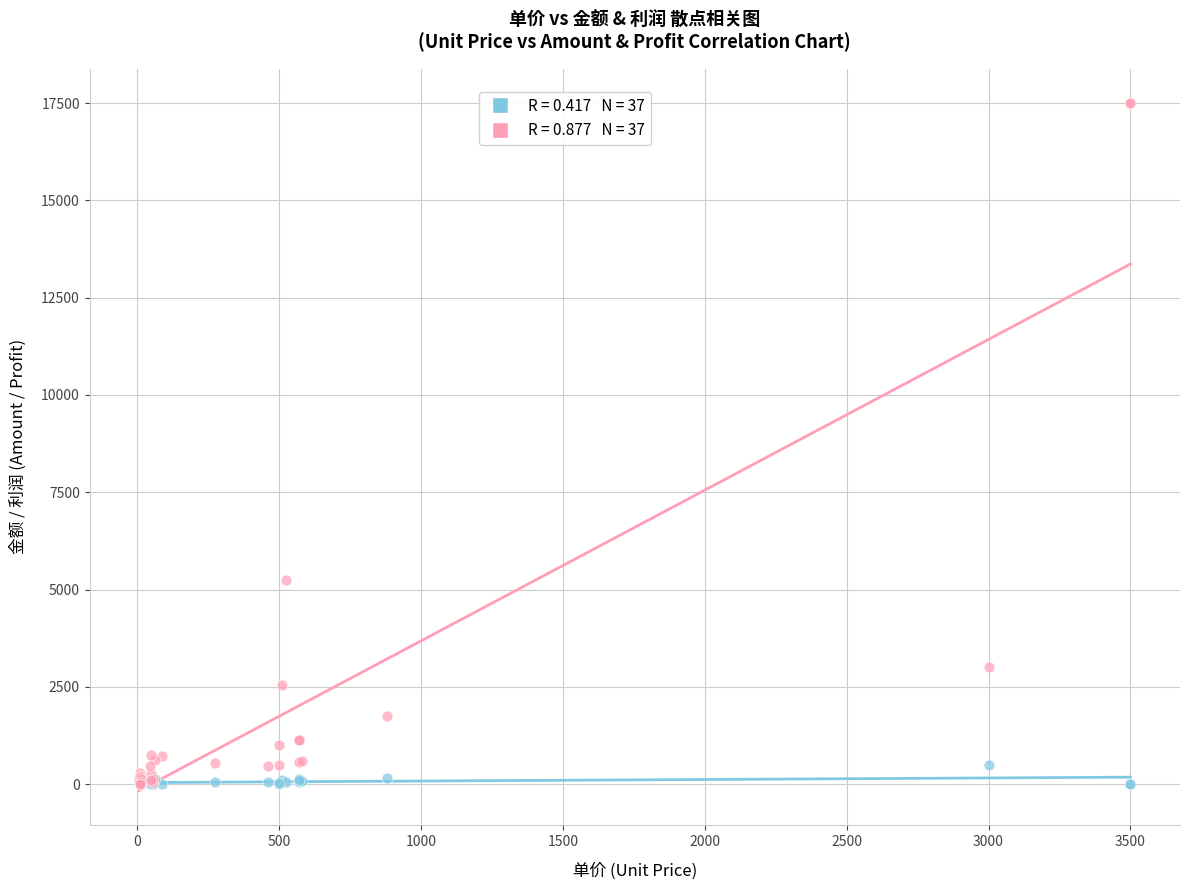

Across all series, what Y value is closest to 8750?

5250.0